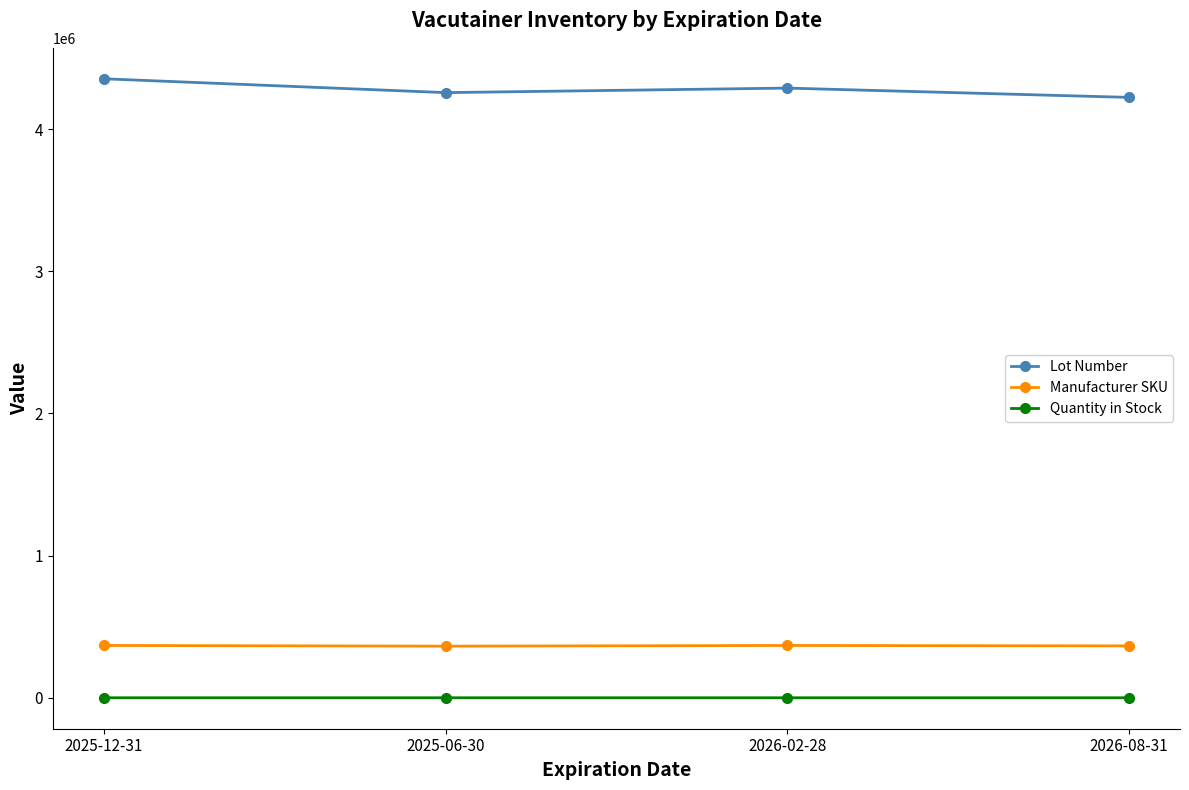

How many data points in Manufacturer SKU are less than 367861?

2